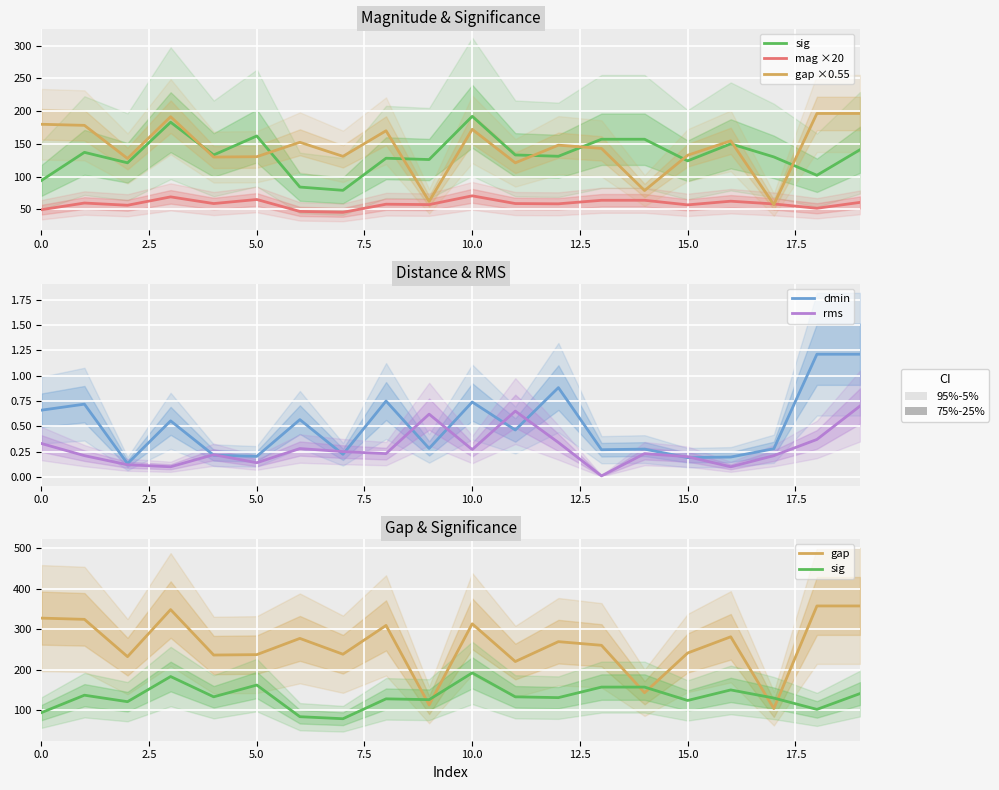

At how many categories does at least one series exceed 181?

17